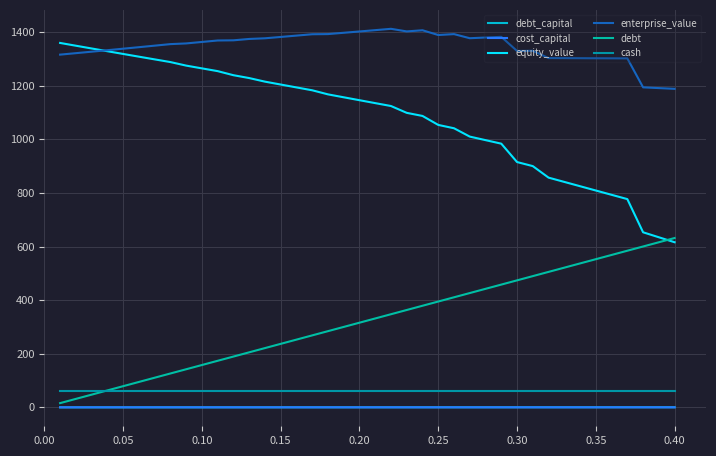

Which series has the widest spread of values?

equity_value